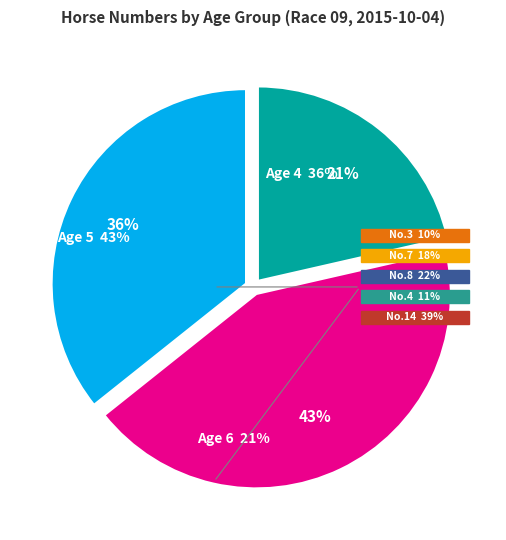

Is Age 6 the majority of the pie?

No